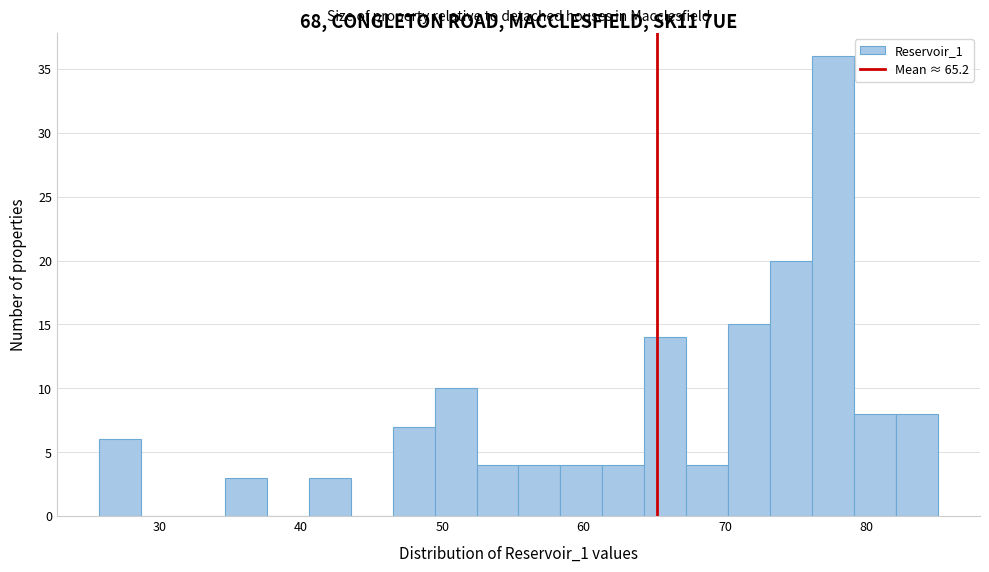

Around what value on the x-axis is the tallest bar? Give the approximate position of its centre, as read against the axis.

78